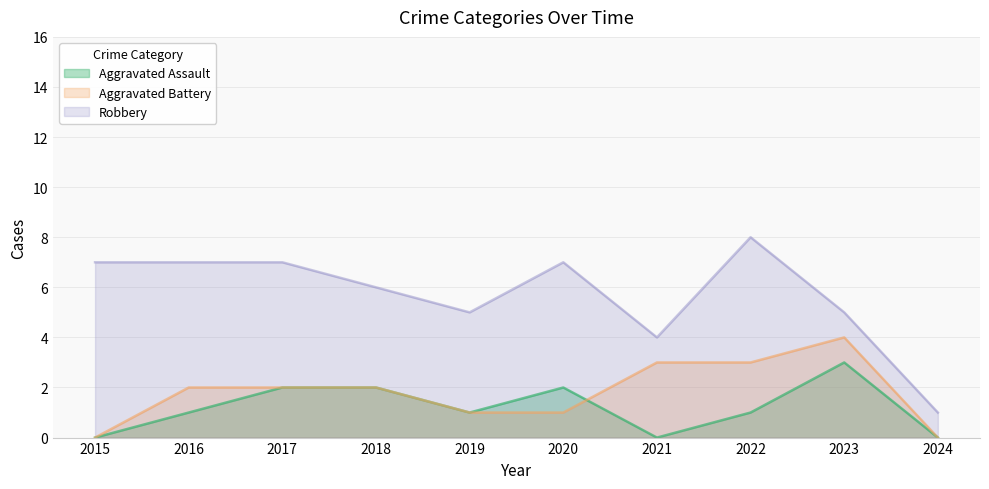

Where is Aggravated Assault nearest to the value 1?

2016